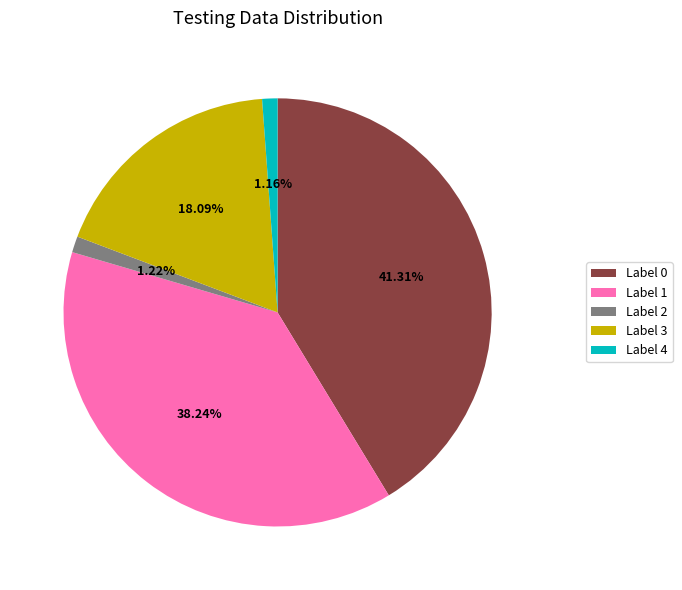

Count the number of slices in the pie.

5